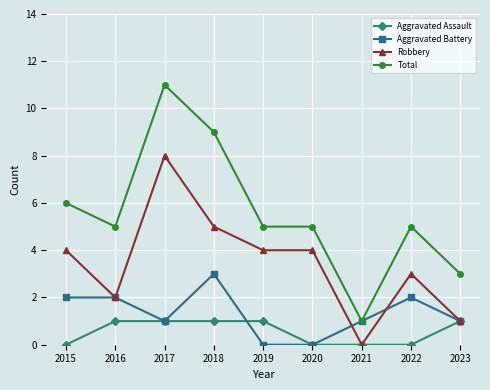

Count the number of data series in this chart.

4